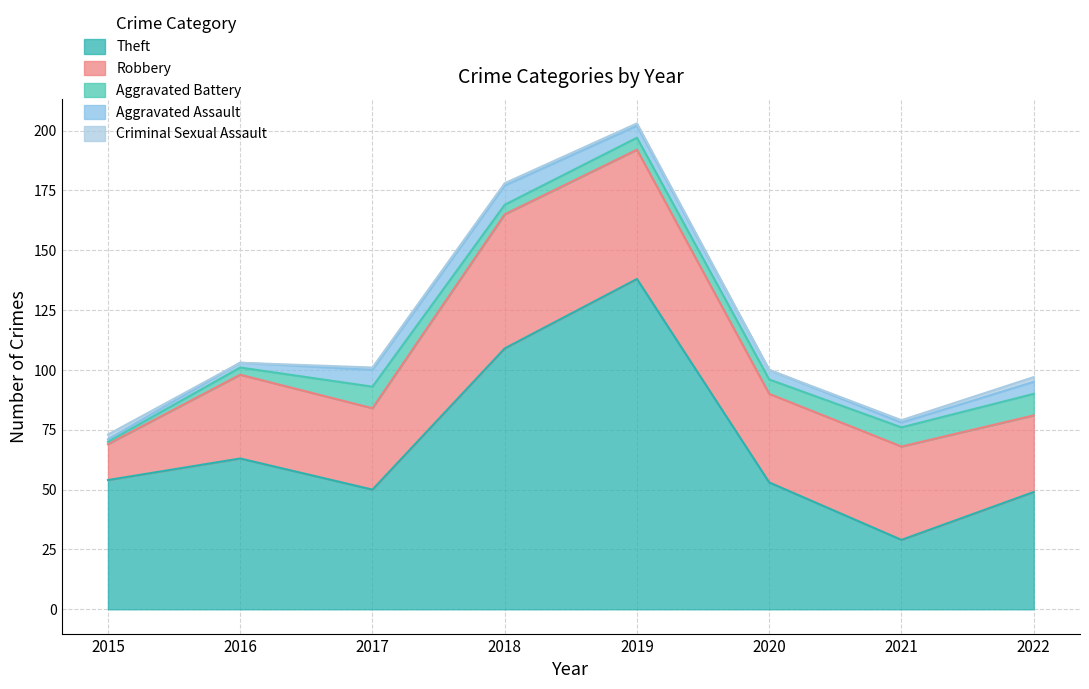

True or false: Aggravated Battery and Robbery cross at least once.

False